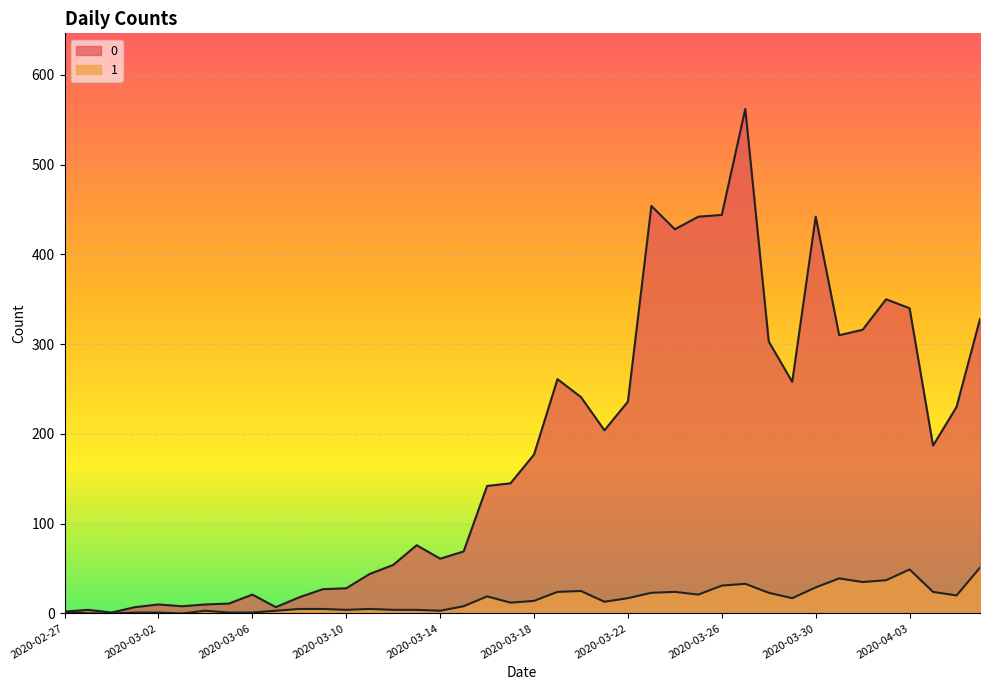

What is the difference between the 1 values at 2020-03-28 and 2020-03-19?

1